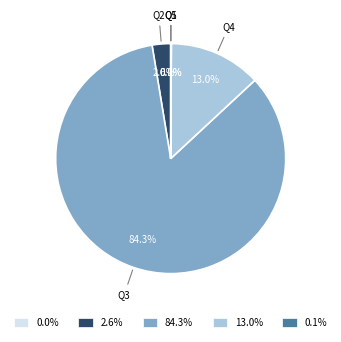

Between Q1 and Q4, which is larger?

Q4